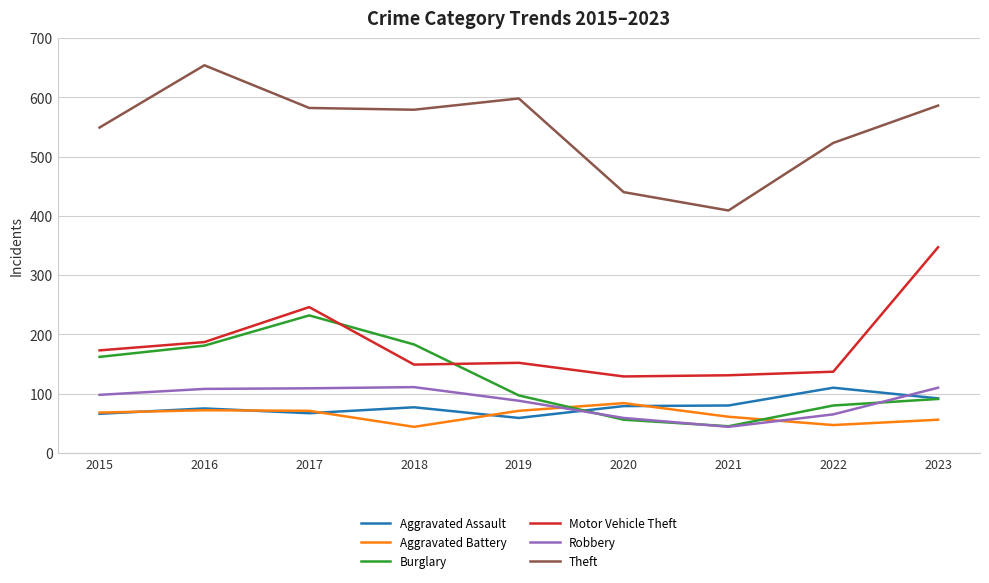

Is this an area chart (filled region under the line)?

No